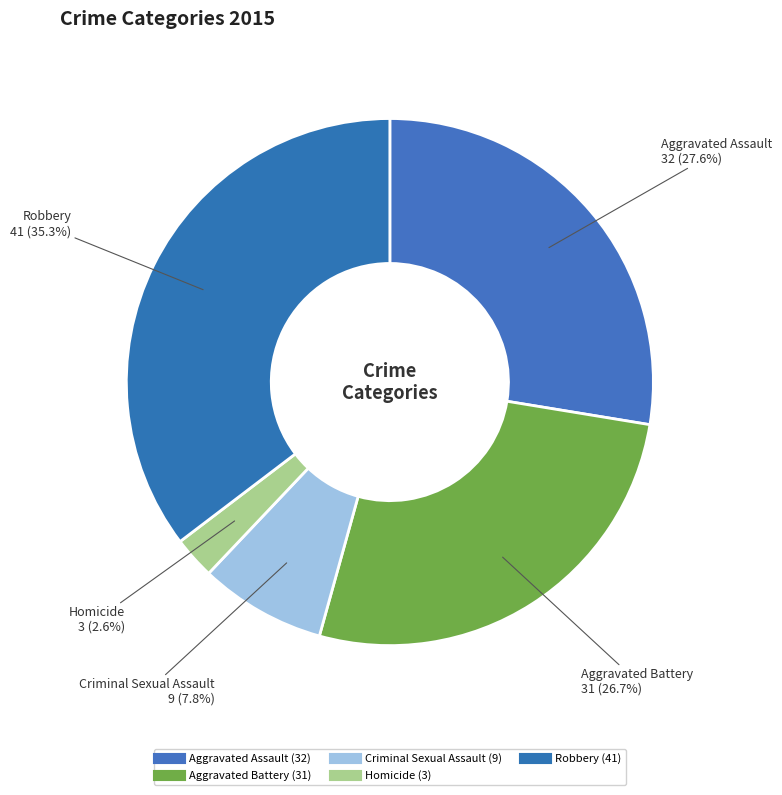

Is Homicide the majority of the pie?

No